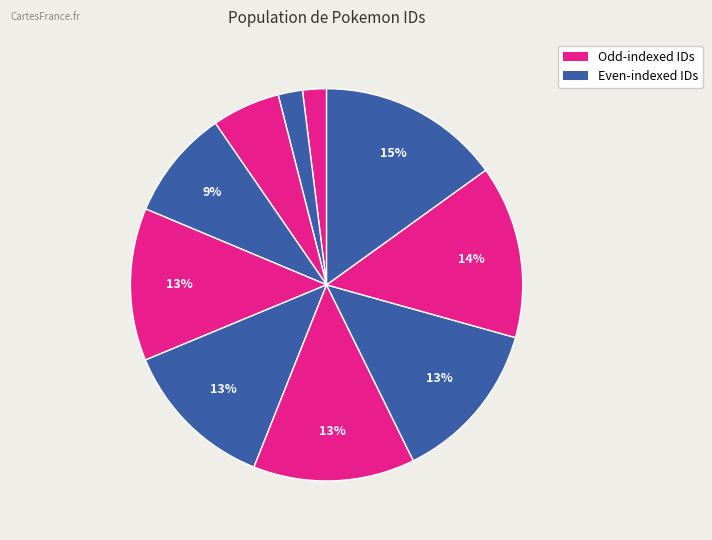

How many segments does this pie chart have?

10